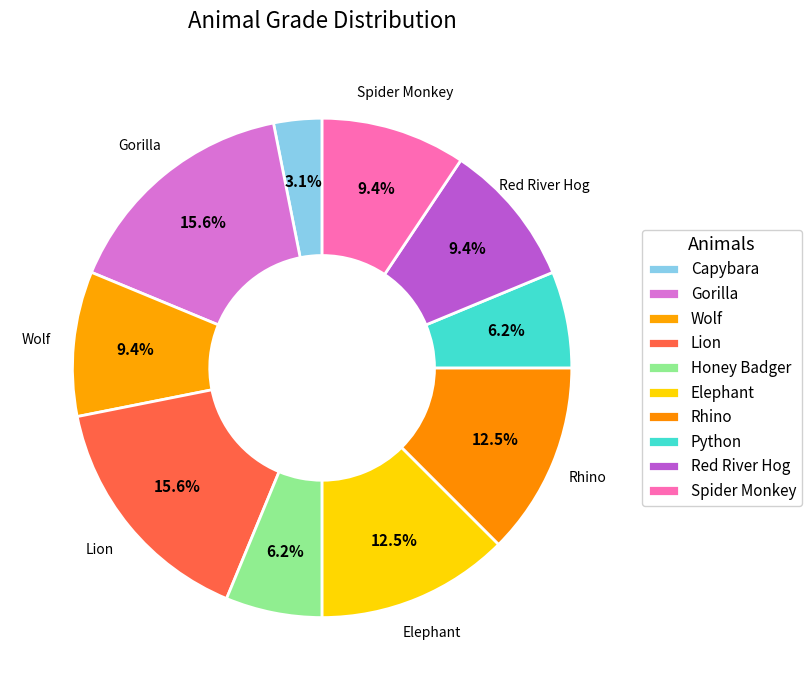

True or false: Elephant accounts for 1% of the total.

False